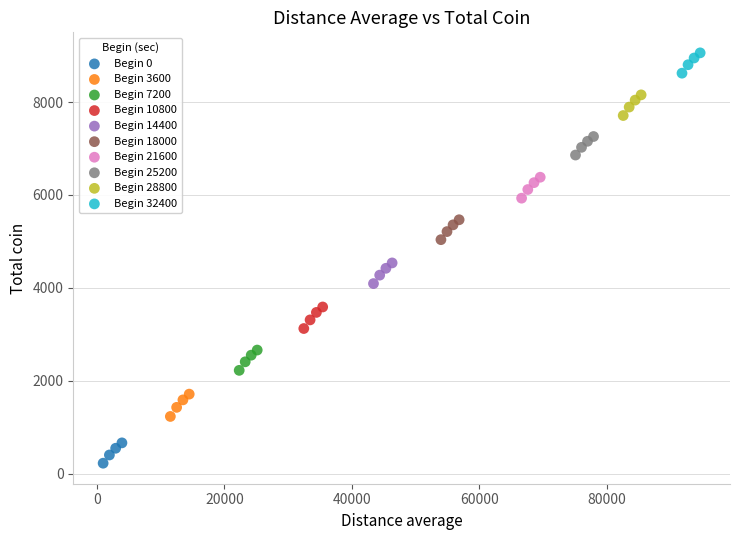

Which series has the largest Y range (max minus min)?

Begin 3600